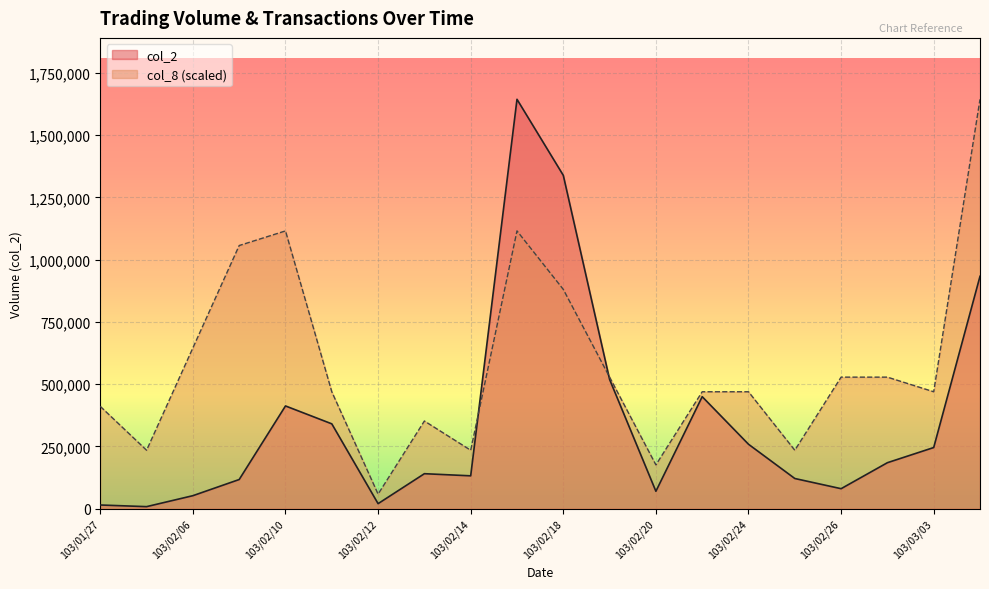

What position from the left is 103/02/21?

14